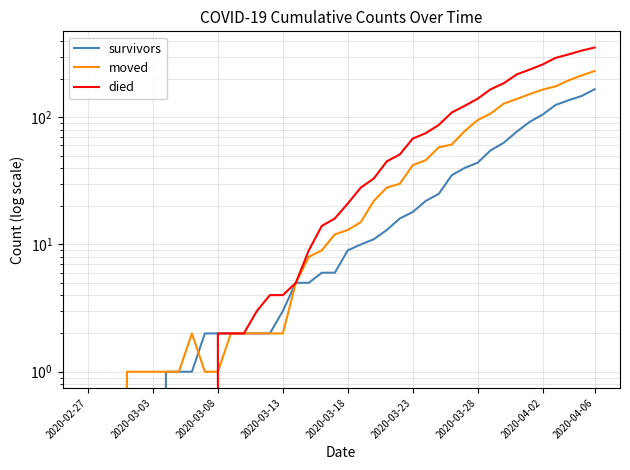

What is the difference between the maximum and minimum values in the died series?

353